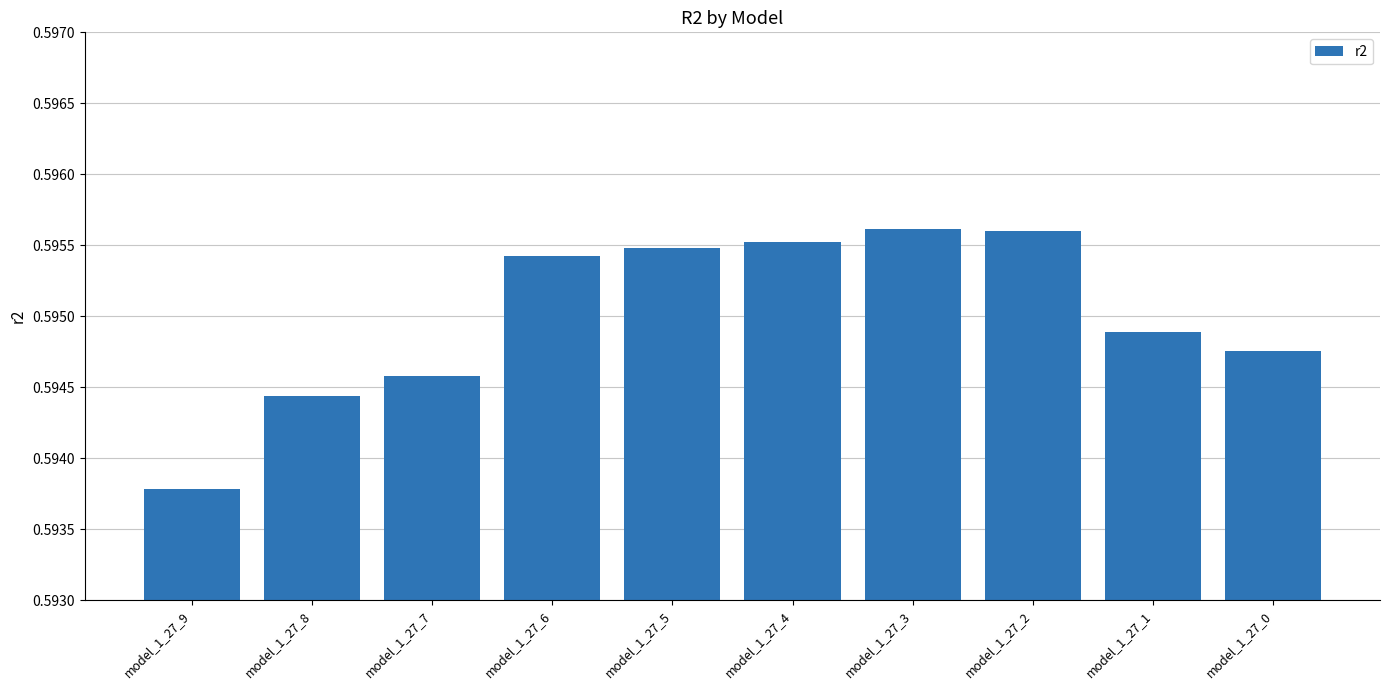

True or false: the data shows 0.9 at model_1_27_6.

False